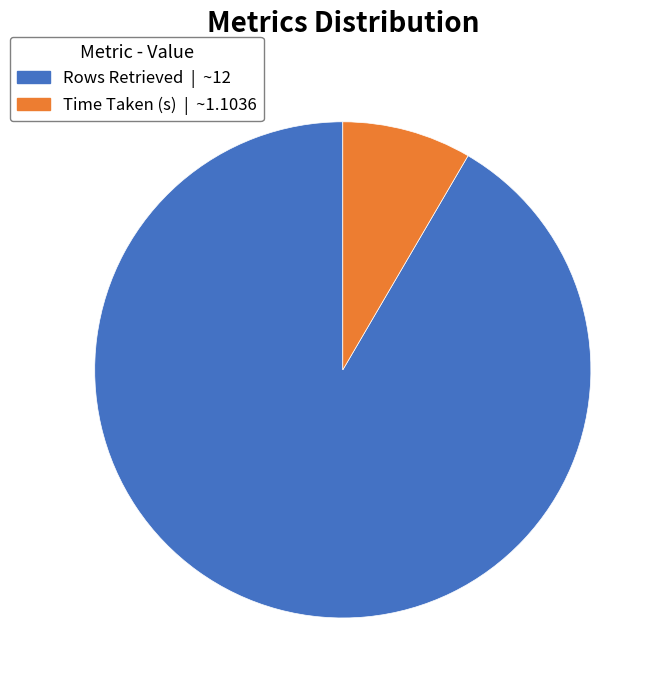

True or false: Time Taken (s) accounts for 14% of the total.

False